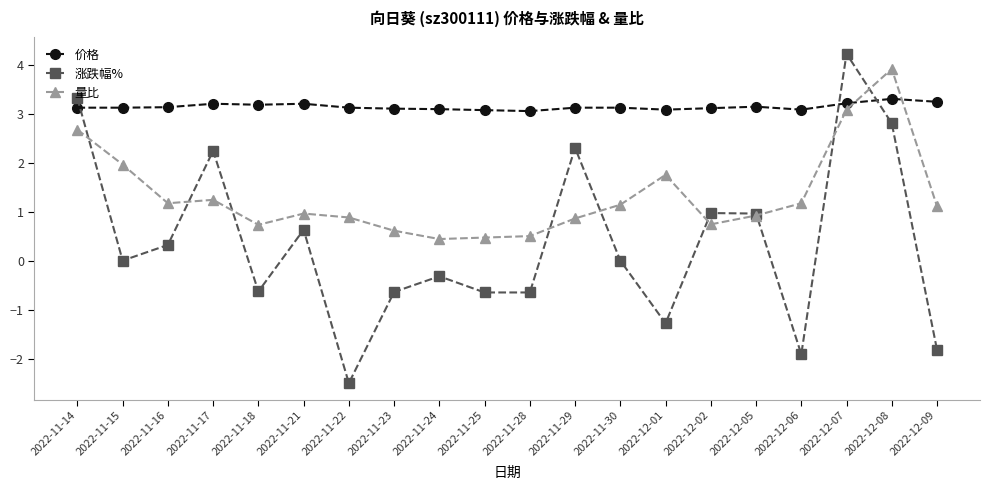

What are all the series names shown in the legend?

价格, 涨跌幅%, 量比